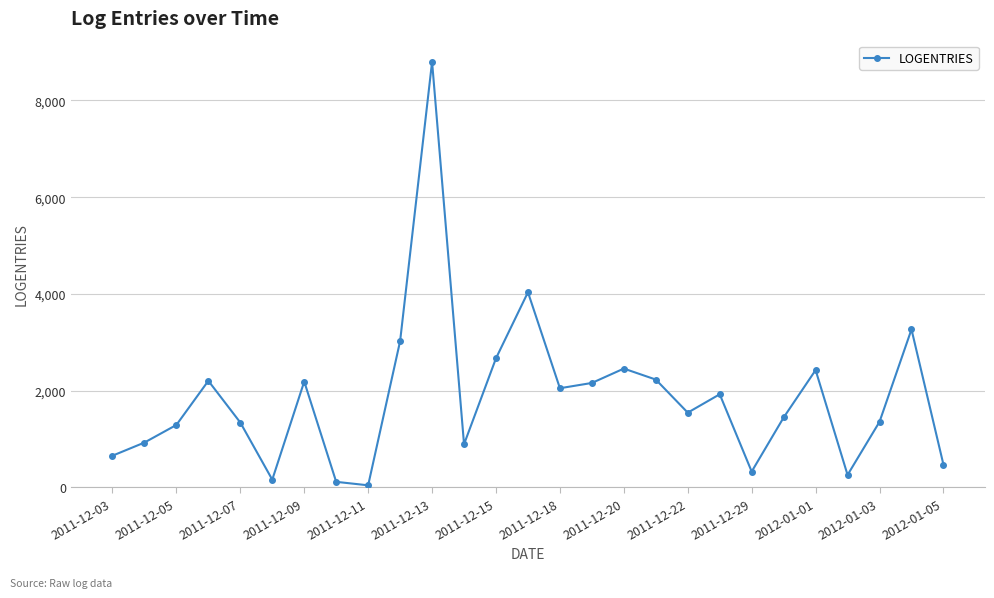

How many lines are shown in the chart?

1